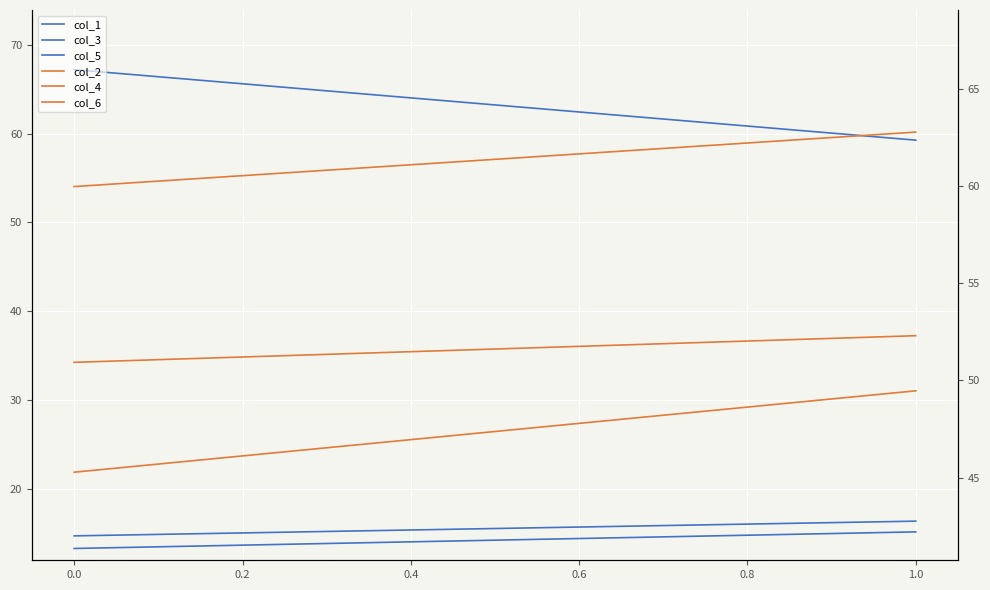

The col_4 series shows 49.5 at 1.0. True or false?

True